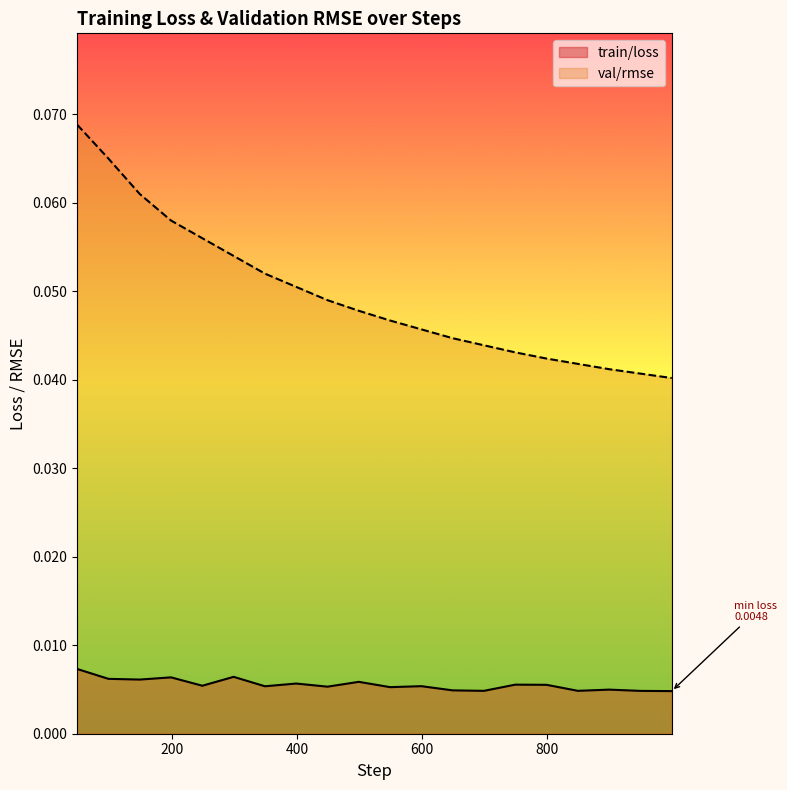

At how many categories does at least one series exceed 0?

20